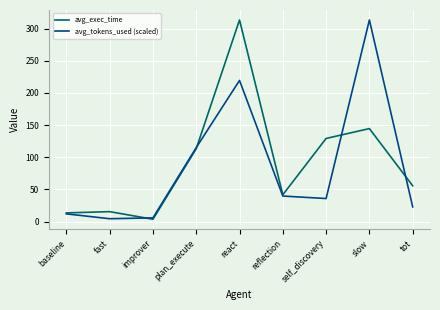

What is the greatest value displayed?

313.3